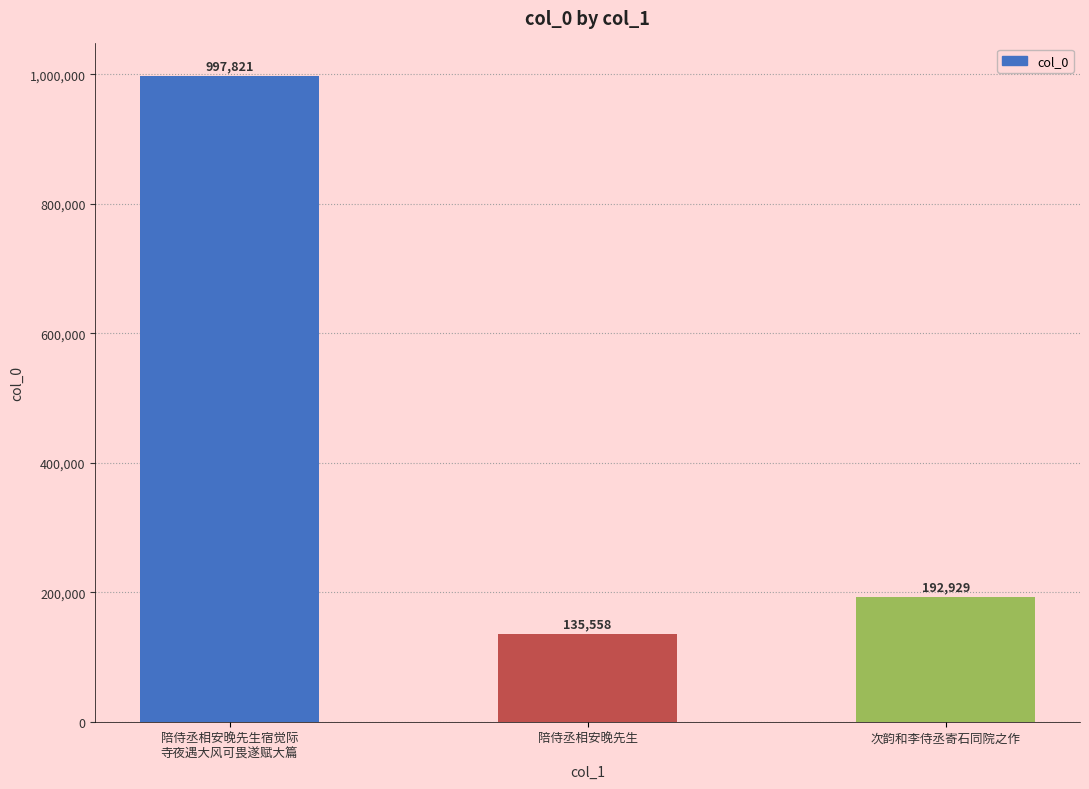

Is it true that the value at 陪侍丞相安晚先生宿觉际
寺夜遇大风可畏遂赋大篇 is 429556?

False